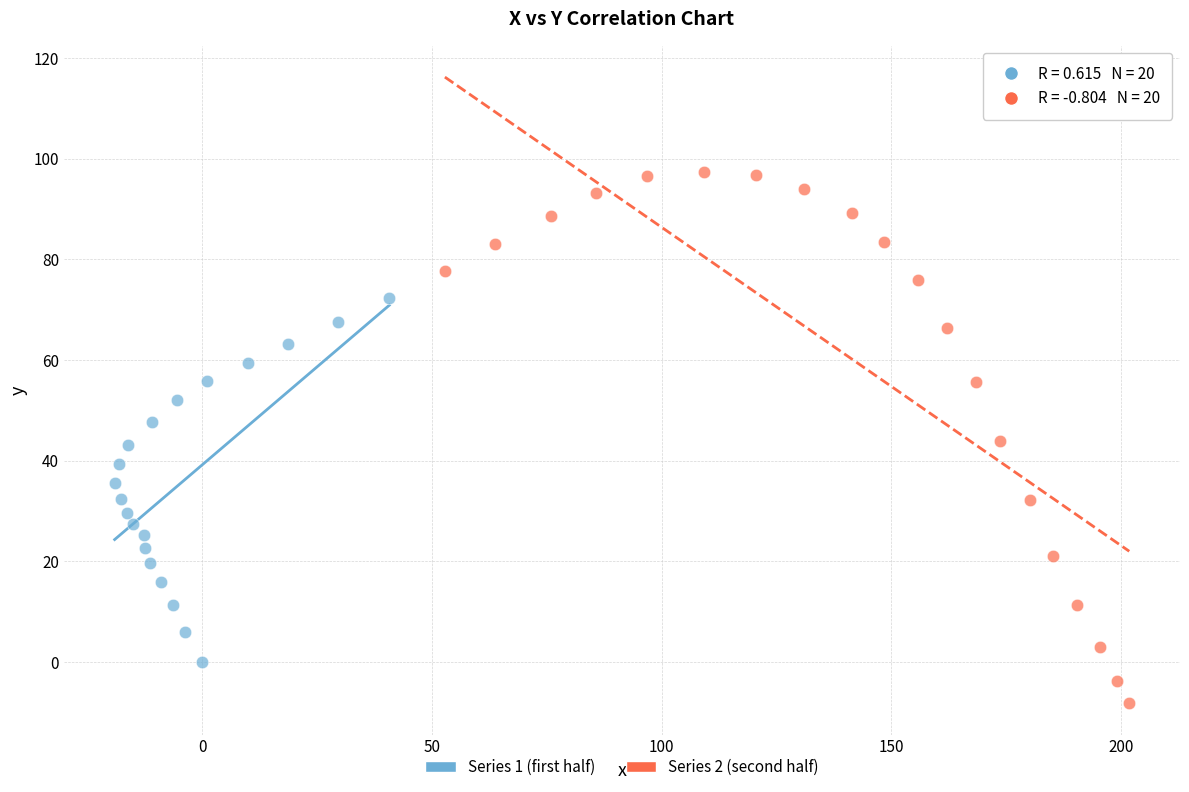

Which series has the largest Y range (max minus min)?

Series 2 (second half)